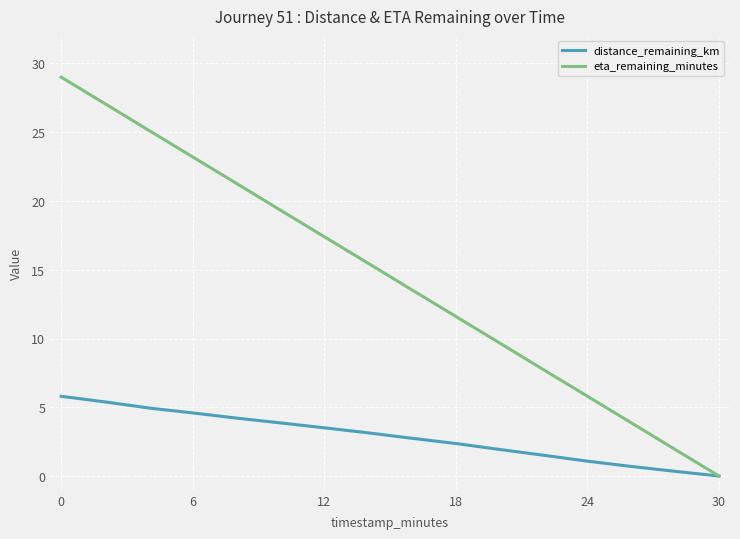

Rank the series by their maximum value, from highest to lowest.

eta_remaining_minutes, distance_remaining_km